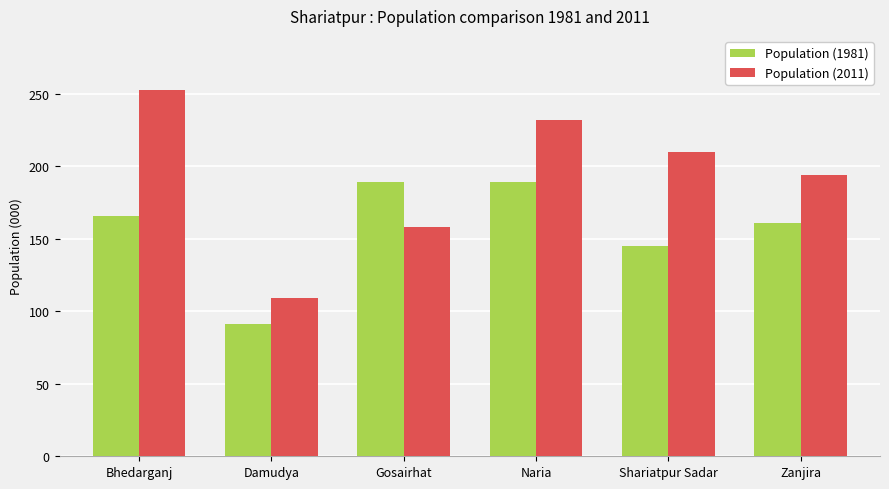

Reading left to right, transcribe all the data shown in this chart.

Population (1981): Bhedarganj=166	Damudya=91	Gosairhat=189	Naria=189	Shariatpur Sadar=145	Zanjira=161
Population (2011): Bhedarganj=253	Damudya=109	Gosairhat=158	Naria=232	Shariatpur Sadar=210	Zanjira=194